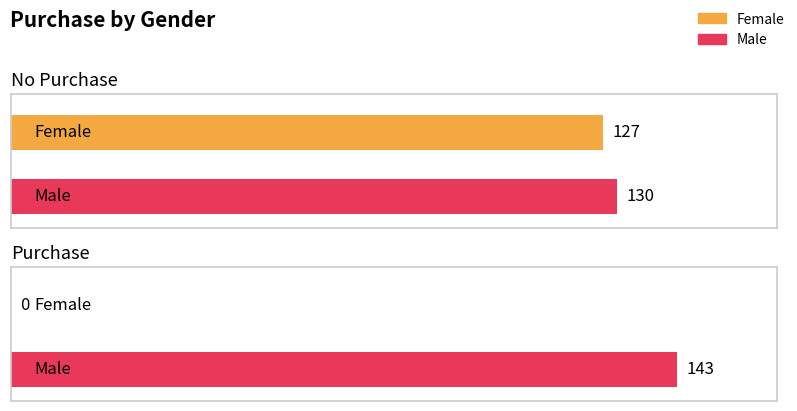

At which category does the chart reach its minimum across all series?

Purchase